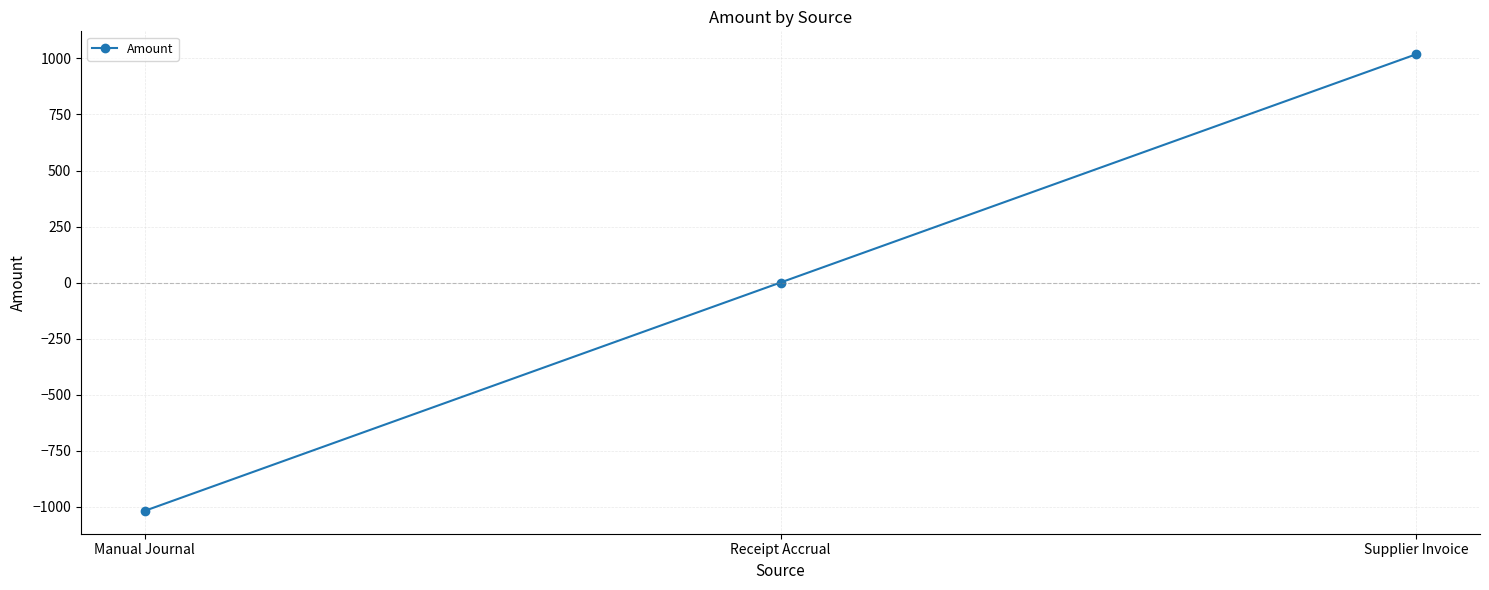

Does the chart display data point markers on the line(s)?

Yes